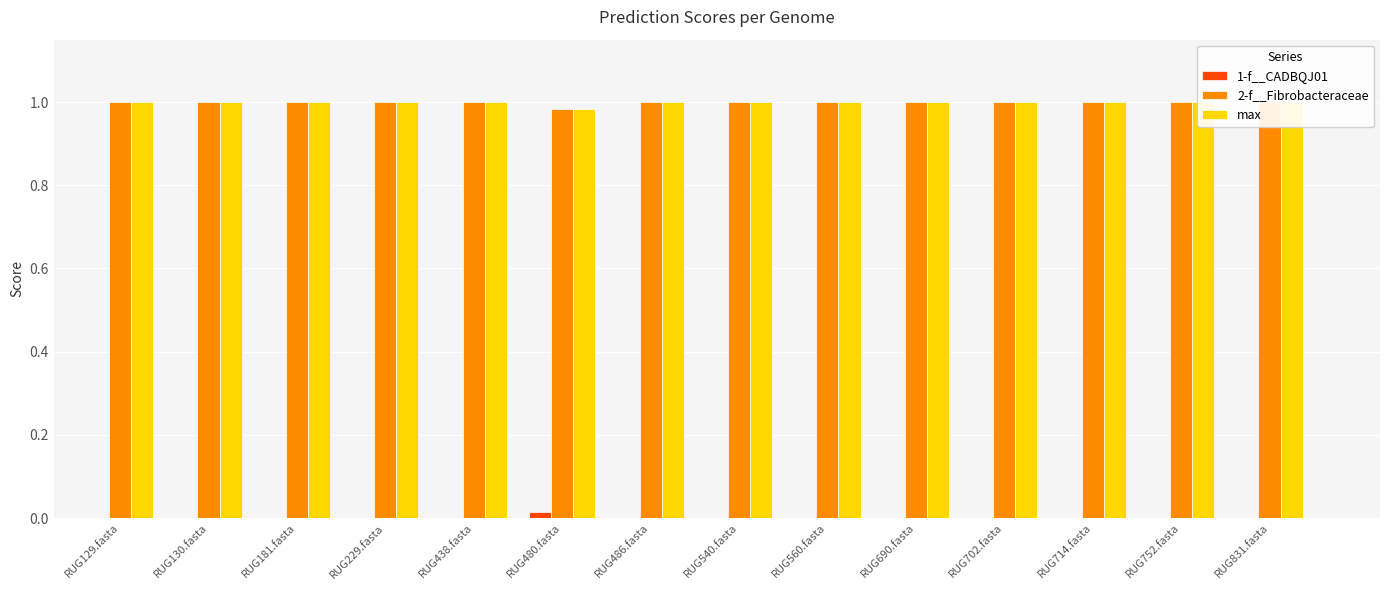

What are all the series names shown in the legend?

1-f__CADBQJ01, 2-f__Fibrobacteraceae, max